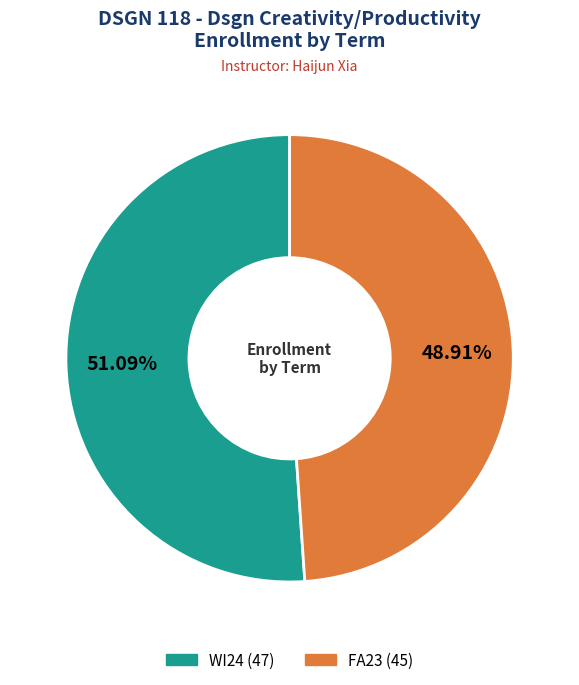

Is there a majority slice in this chart?

Yes